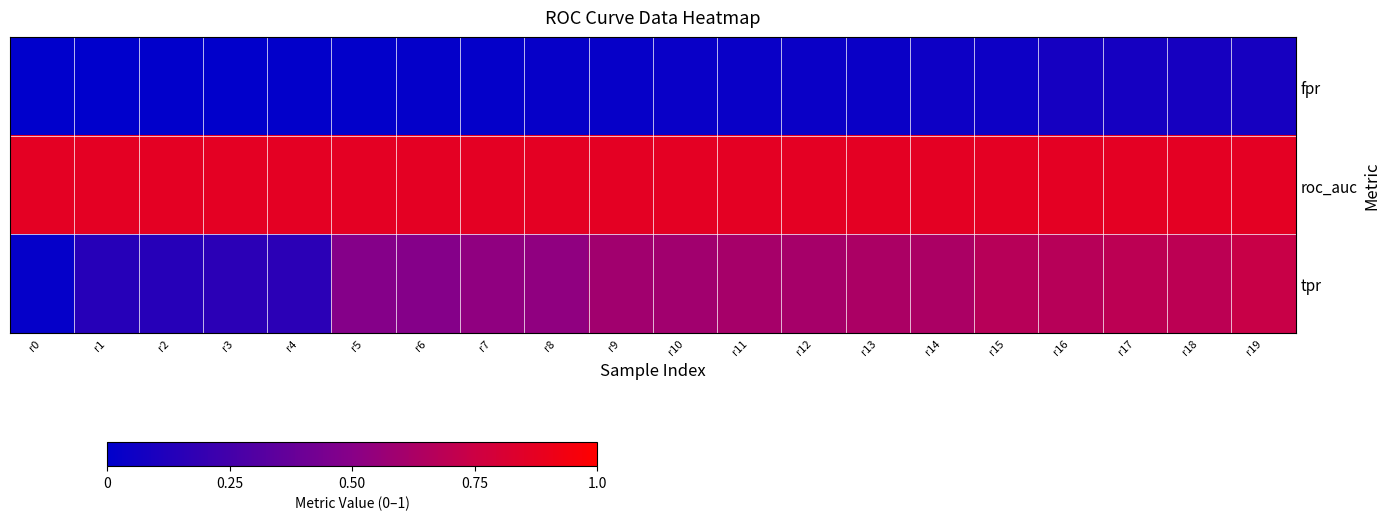

At which category is the sum across all series the highest?

r19